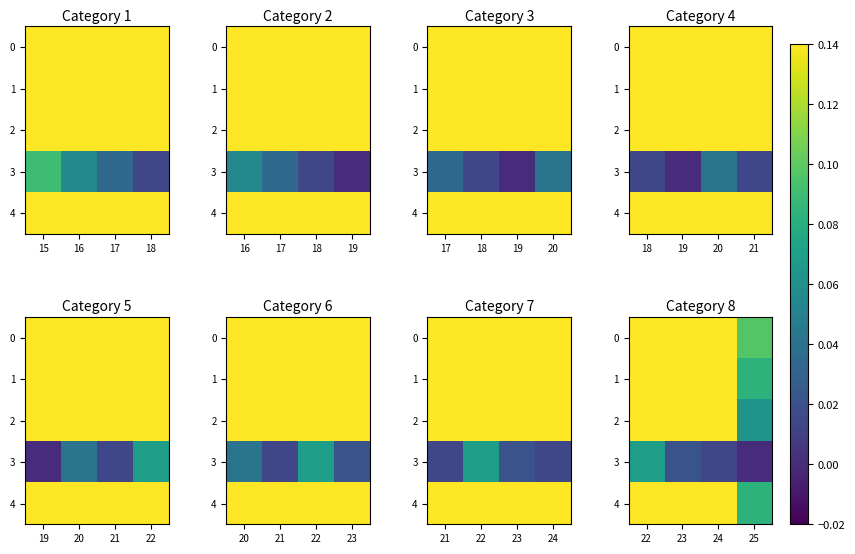

At which label is 4 closest to 0?

25